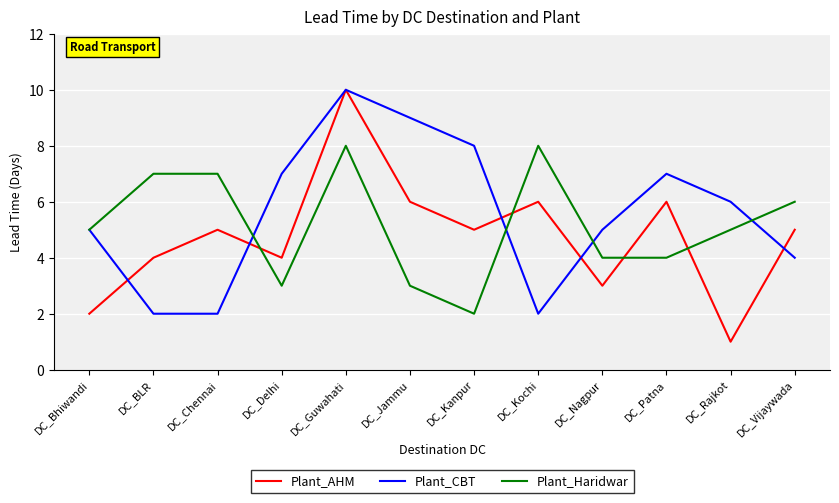

After their last crossing, which series has the higher values: Plant_AHM or Plant_Haridwar?

Plant_Haridwar